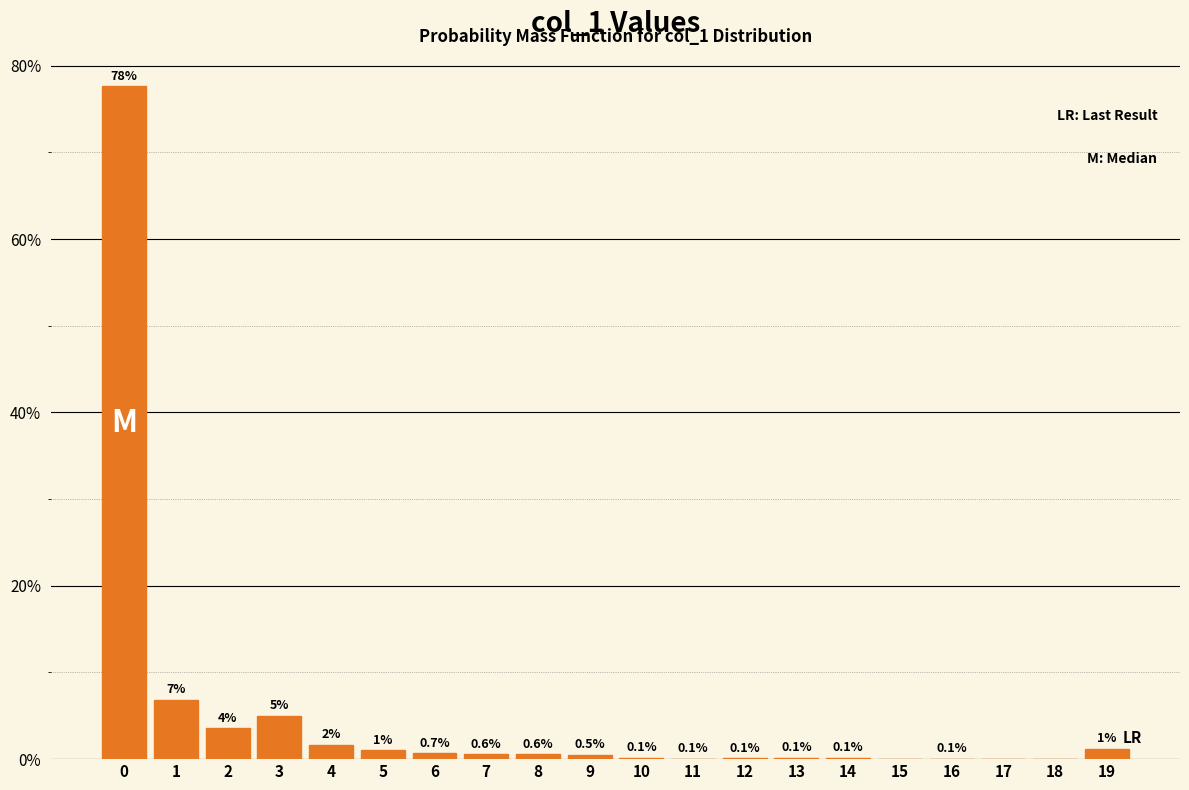

What is the sum of all values?

100.0